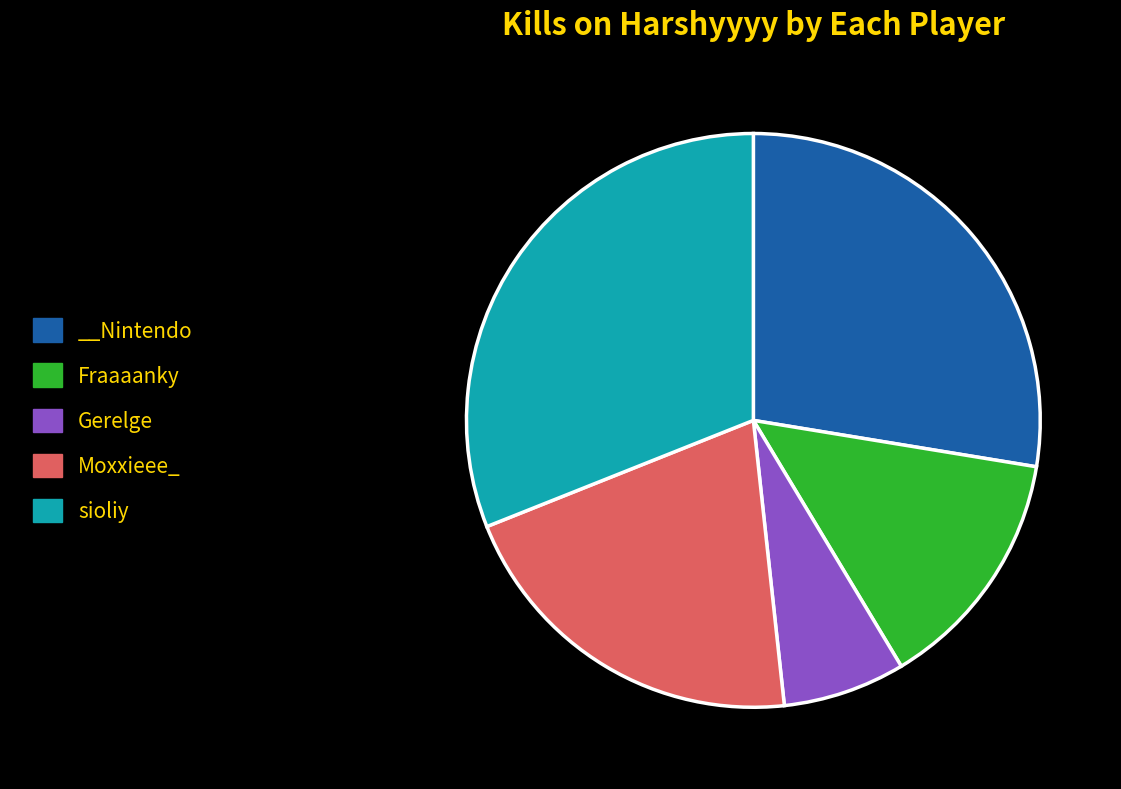

Does sioliy represent more than half of the total?

No